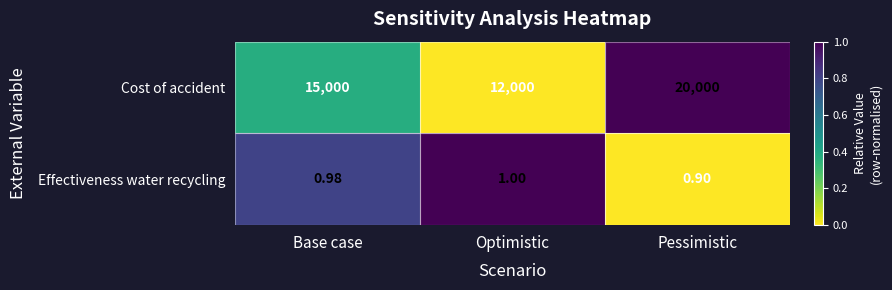

At which category is the sum across all series the highest?

Pessimistic